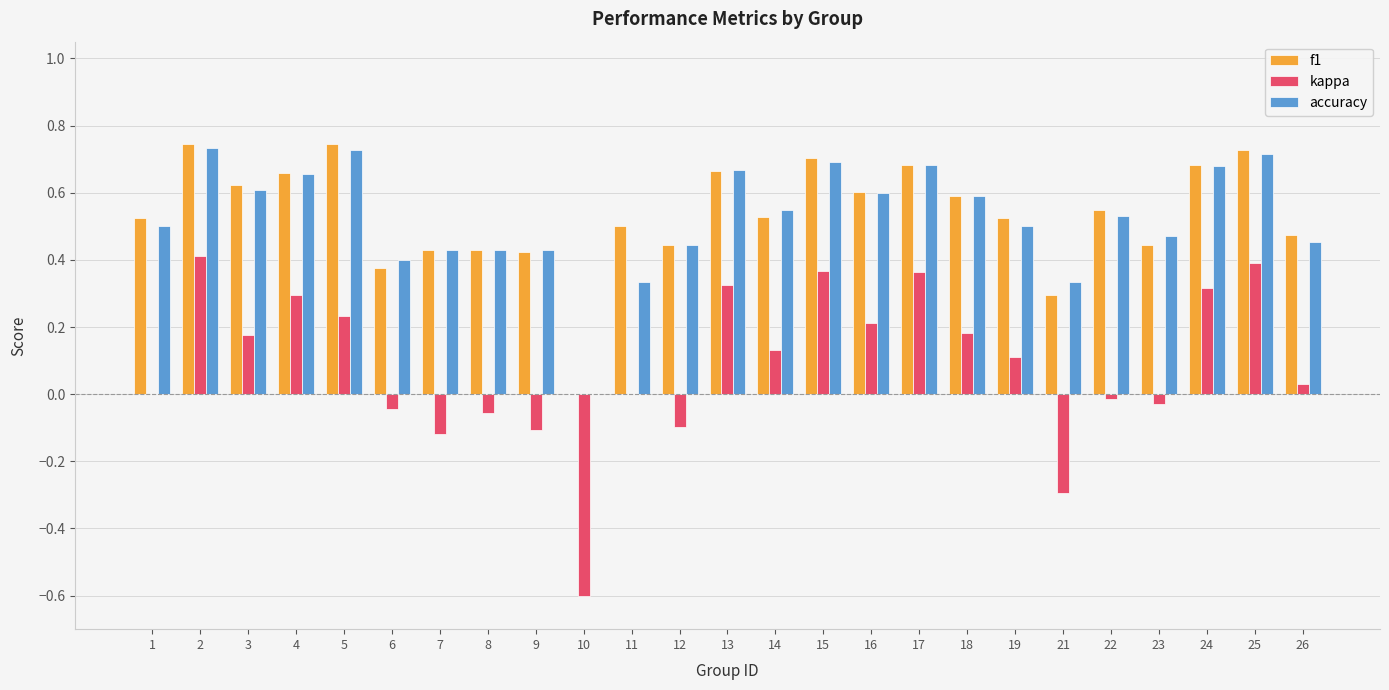

Which series changed the most between 12 and 16?

kappa